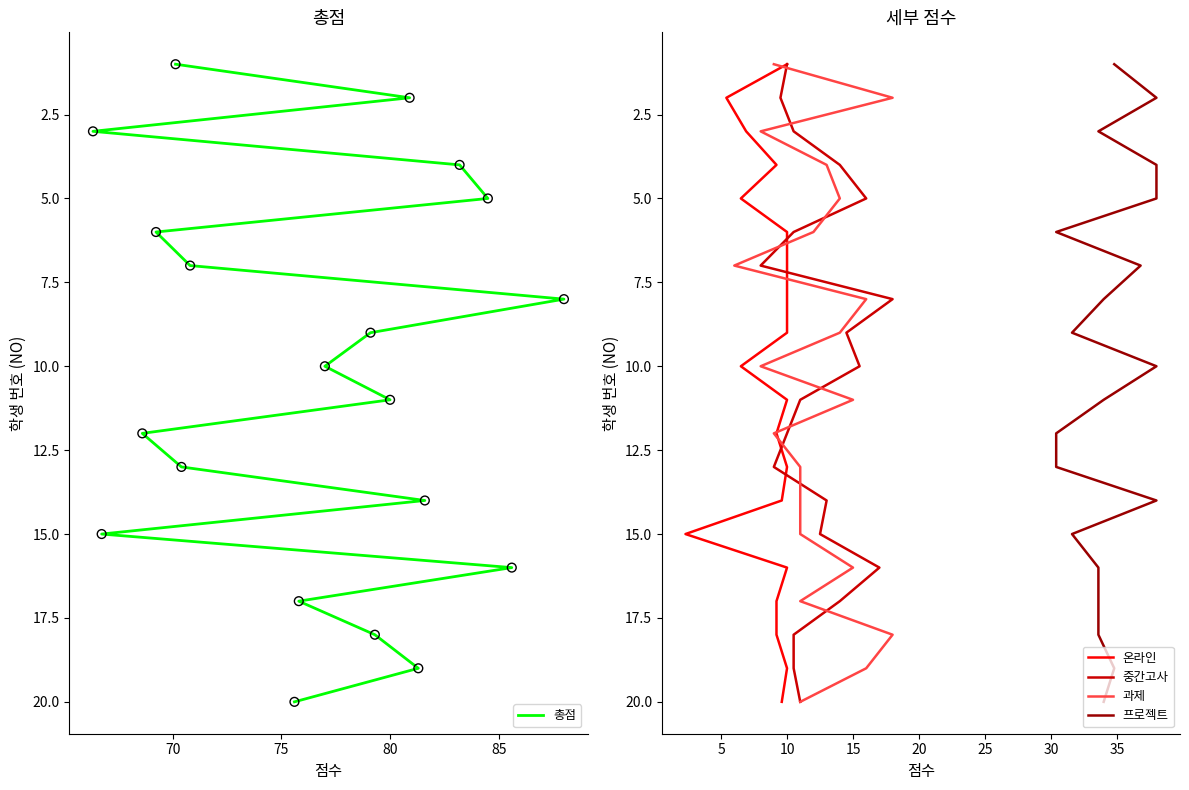

Which series has the widest spread of Y values?

총점